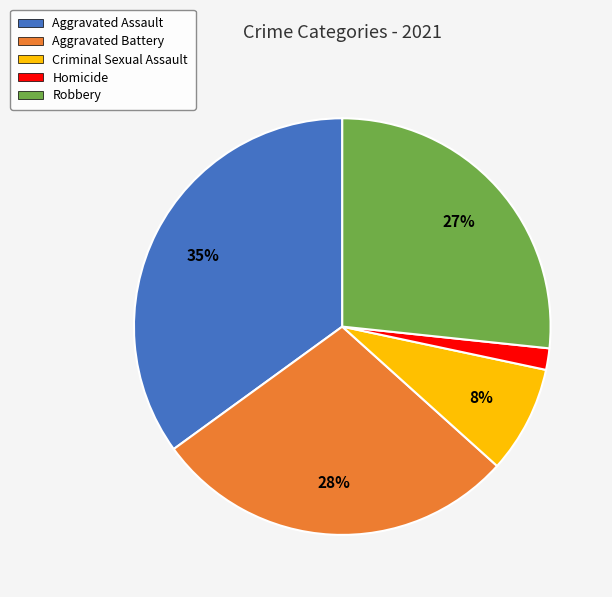

Do Aggravated Battery and Homicide together represent more than half of the pie?

No